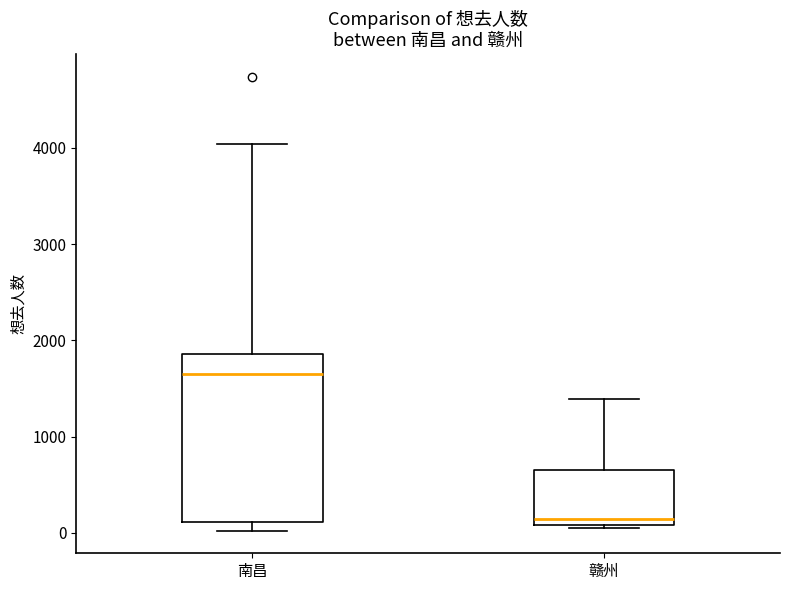

Comparing the boxes themselves (not the whiskers), which one is the tallest?

南昌